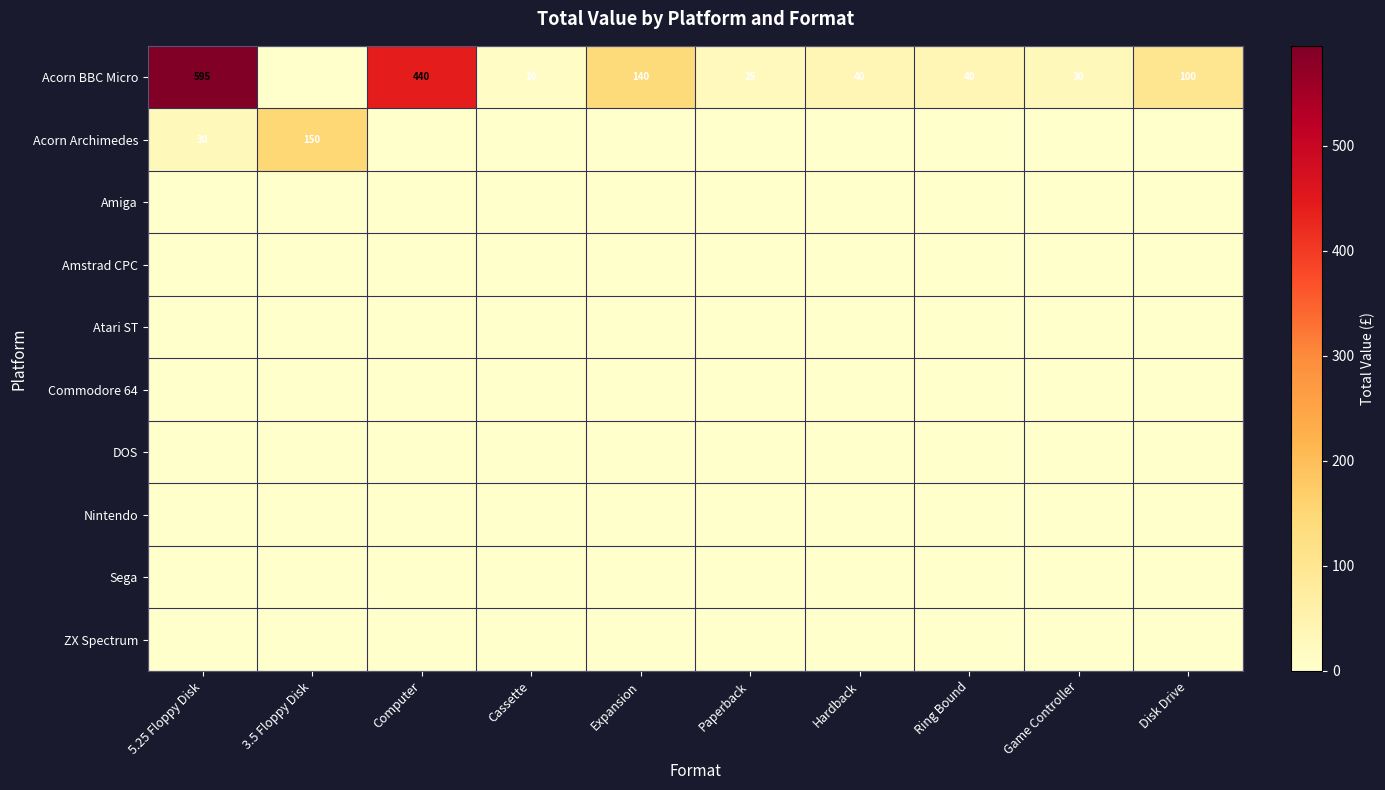

At how many categories does at least one series exceed 23?

9